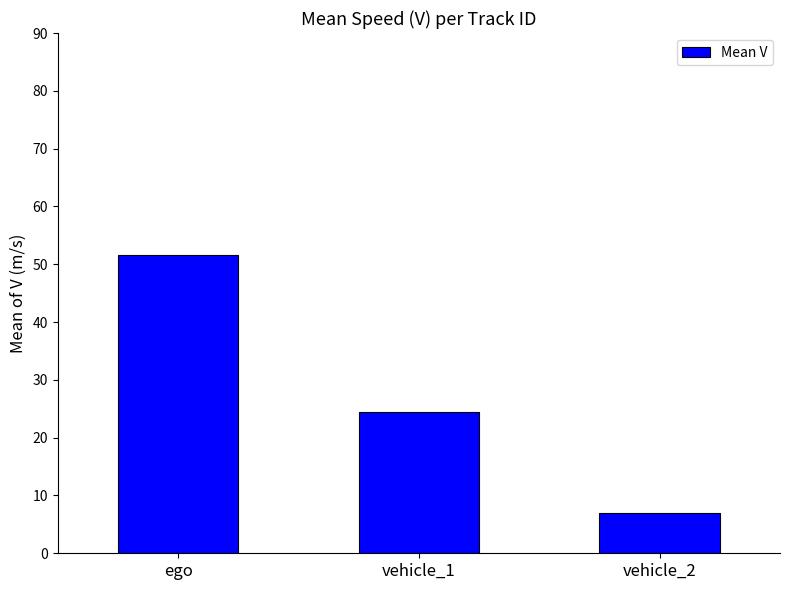

Rank the categories by value from highest to lowest.

ego, vehicle_1, vehicle_2